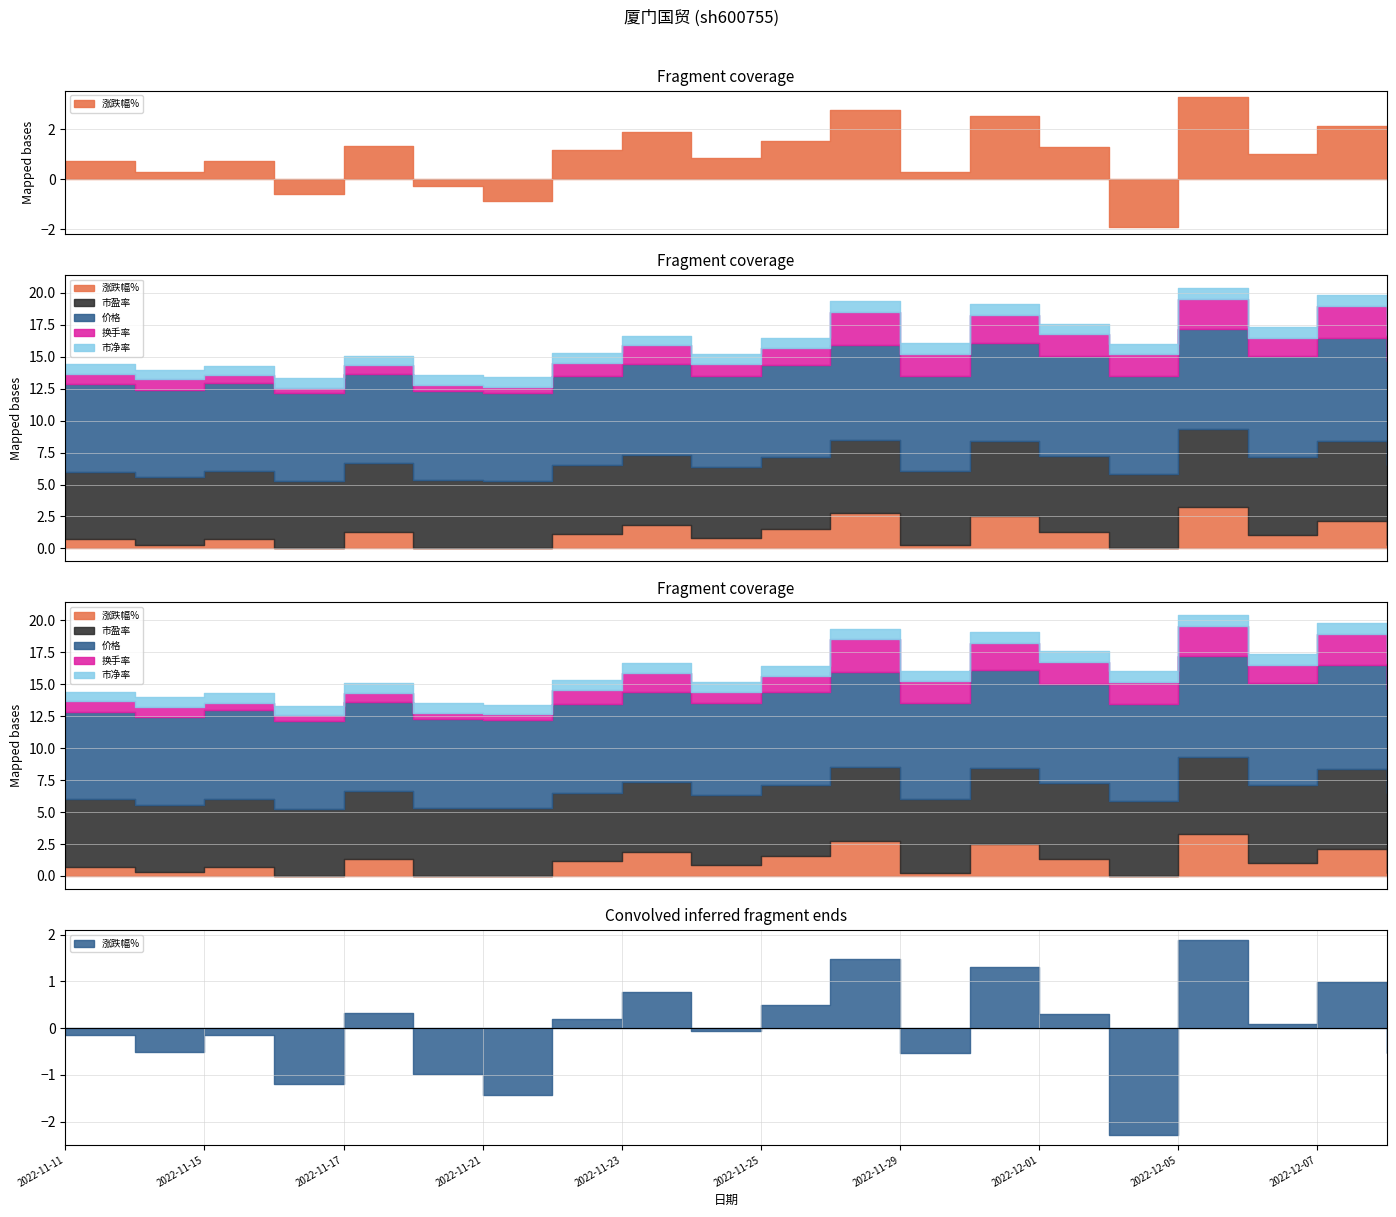

In 涨跌幅%, how many points are lower than both neighbors (excluding endpoints)?

7